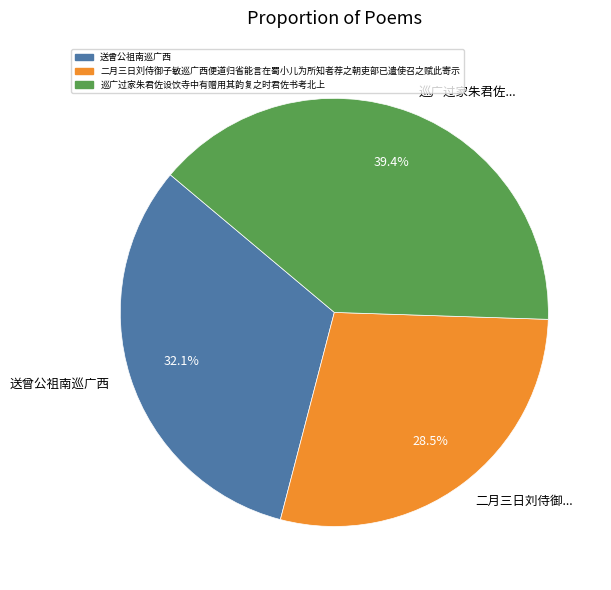

Is there any slice that represents more than half of the pie?

No